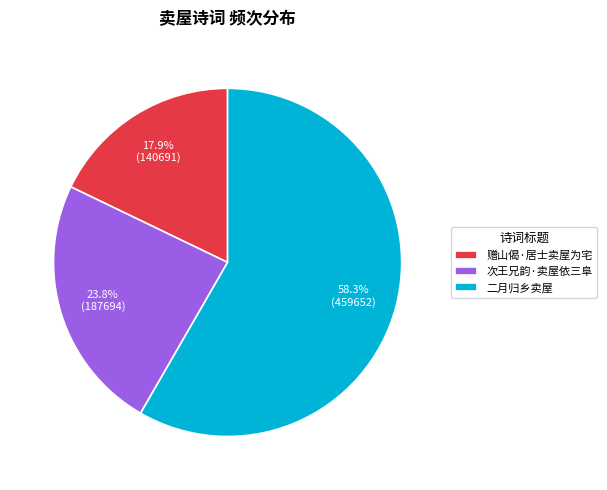

Does 次王兄韵·卖屋依三阜 account for over 50% of the chart?

No